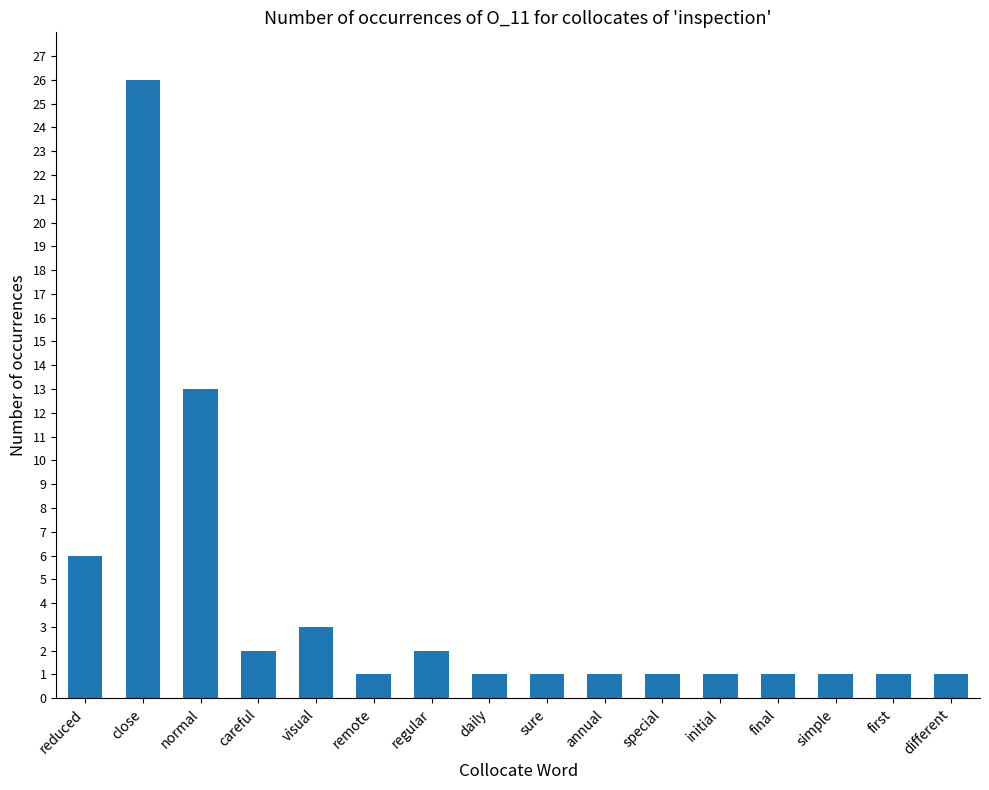

How many series are shown in this chart?

1